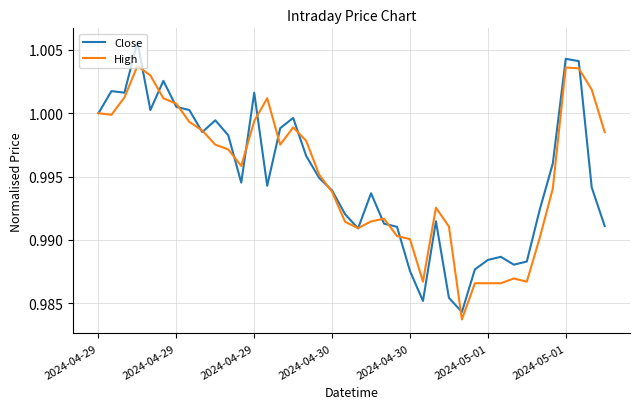

What are all the series names shown in the legend?

Close, High